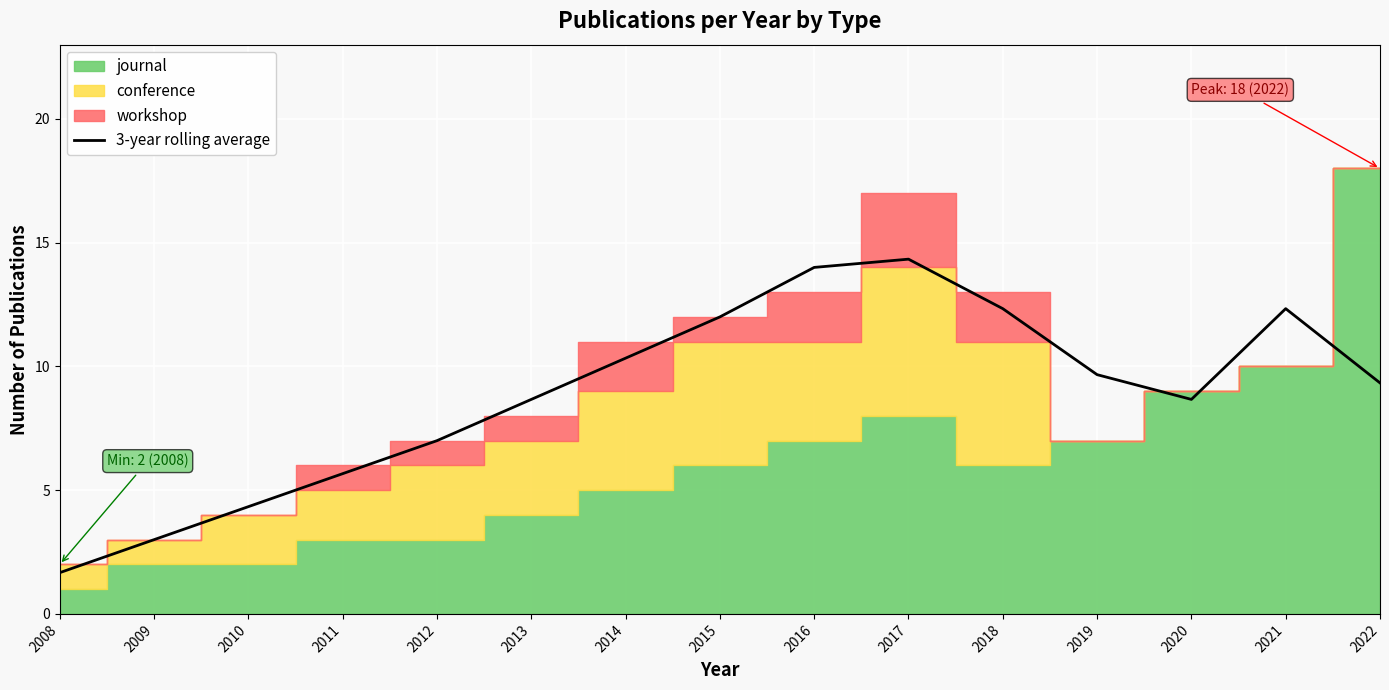

Which category has the lowest value across all series?

2008